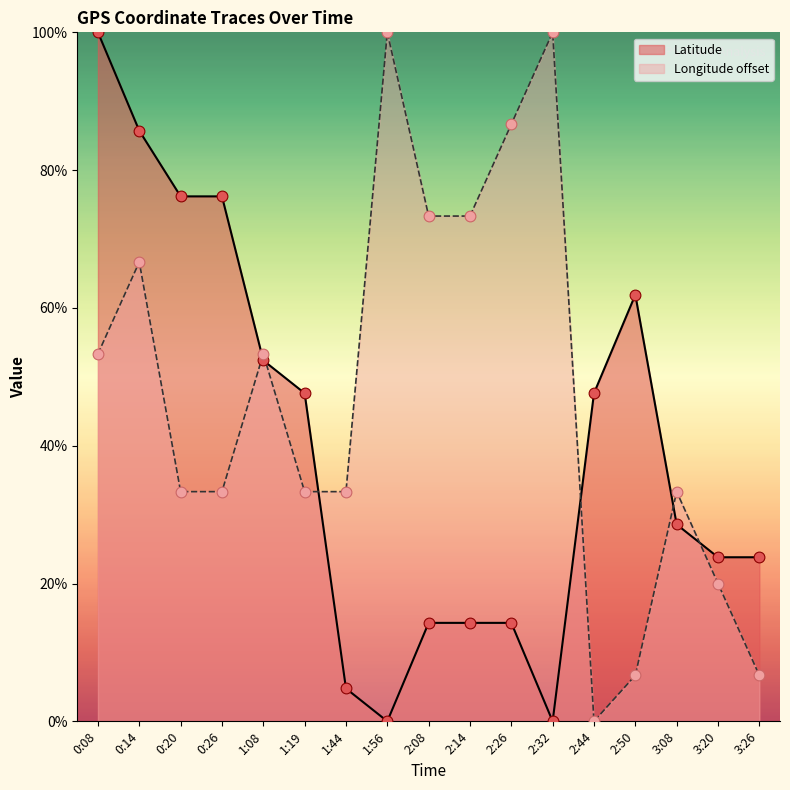

Which series contains the highest Y value?

Latitude